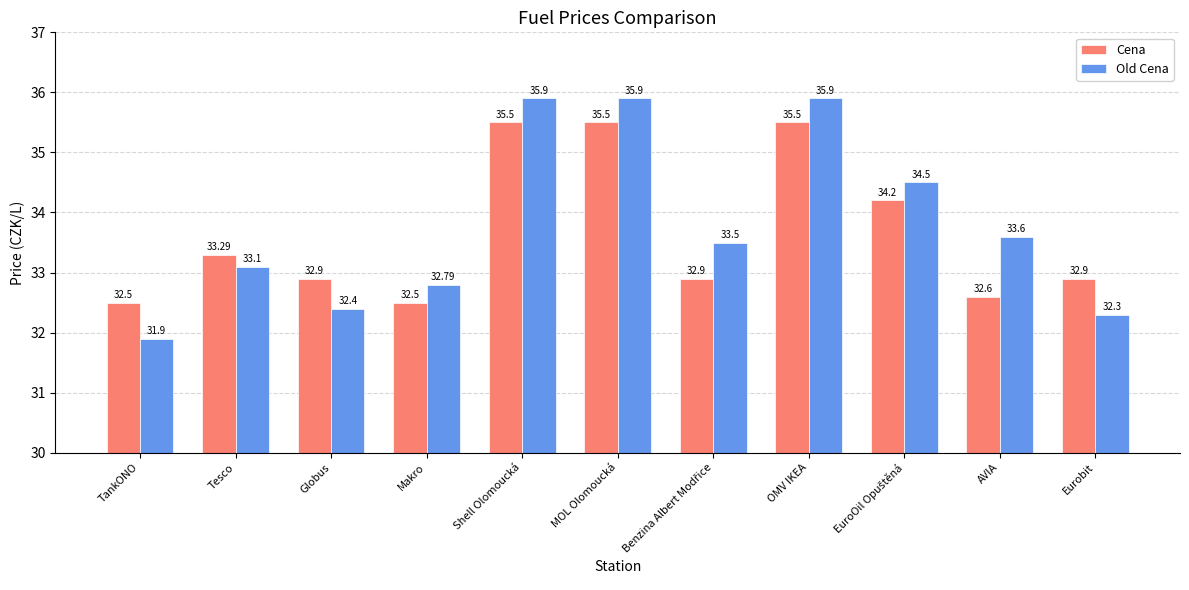

List the series in order of their overall mean, lowest first.

Cena, Old Cena